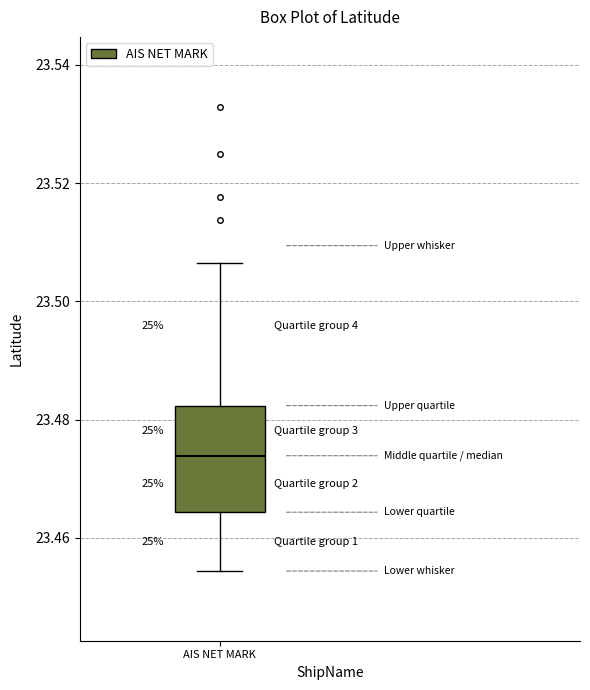

Transcribe this box plot: give where the median line is, the range the box spans, and where the two whiskers end, as read against the y-axis. The values are not printed on the chart, so give them approximately, as read against the axis.

median 23.474, box 23.464 to 23.482, whiskers 23.454 to 23.506